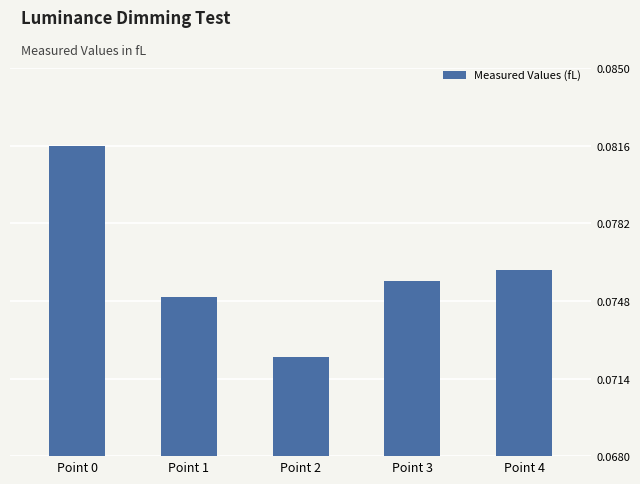

Which label corresponds to the smallest value in the chart?

Point 2